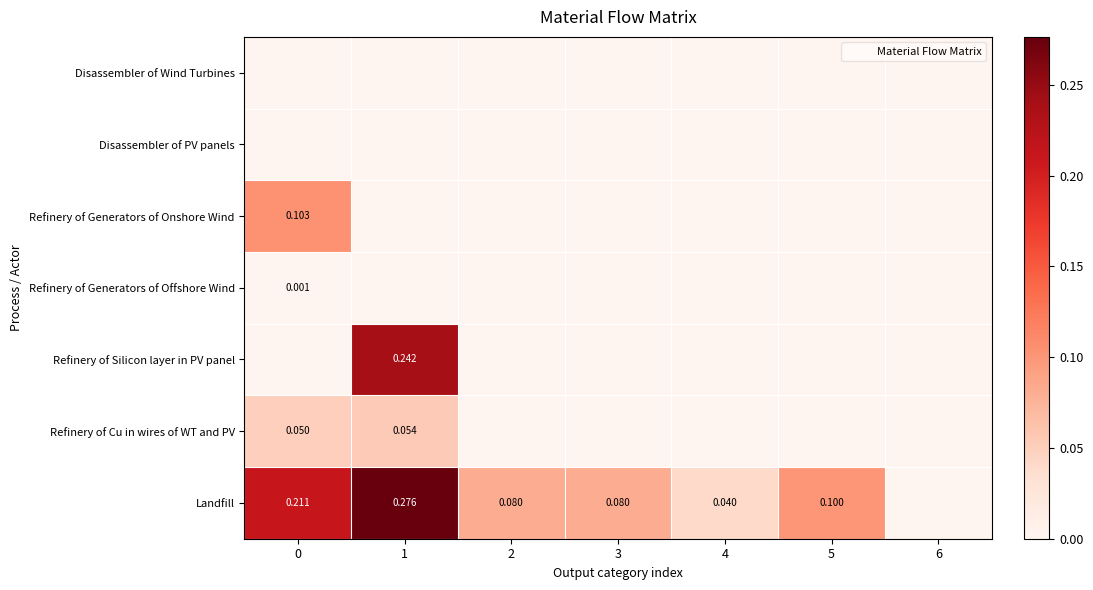

Count the Refinery of Generators of Offshore Wind values in the range 0 to 1.

7